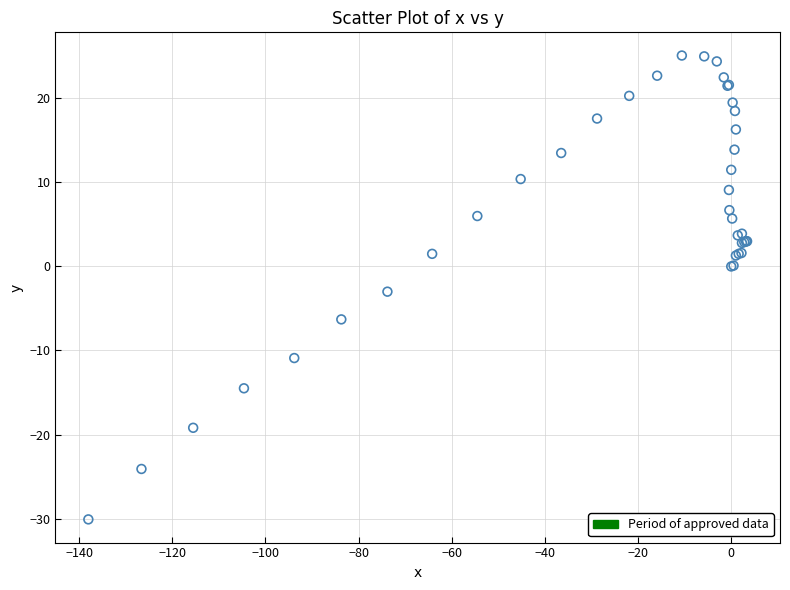

What Y value in the scatter plot is closest to -2?

-3.0